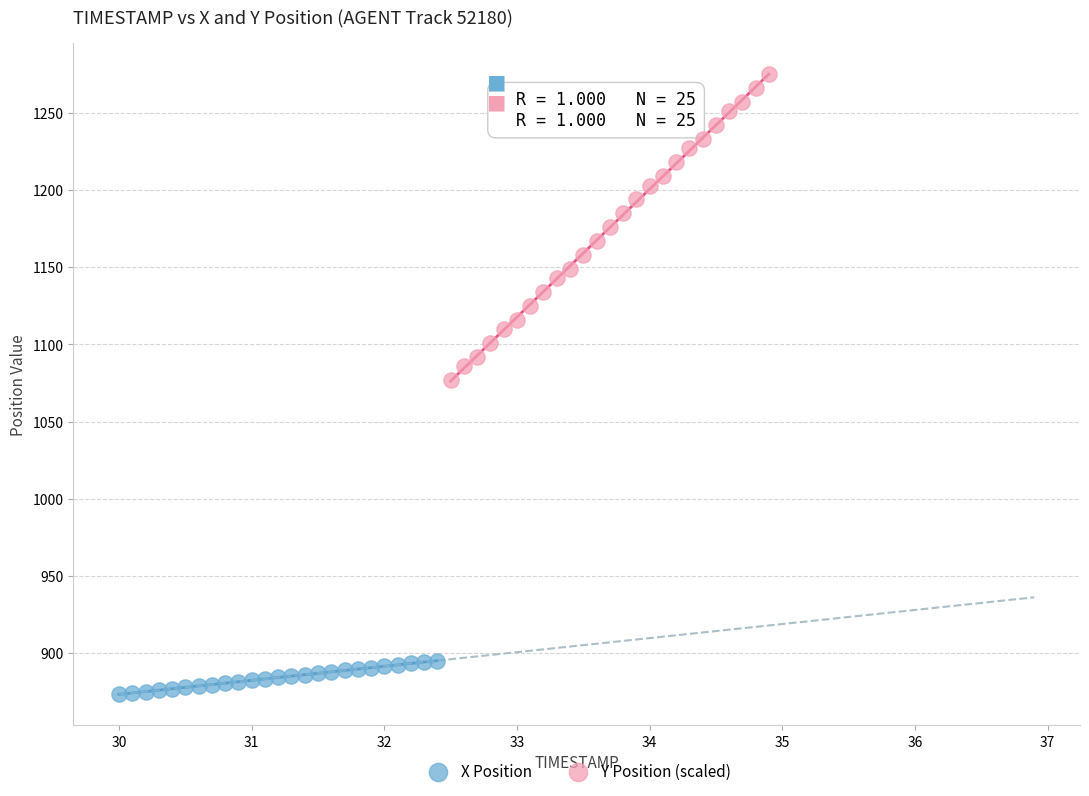

Which series reaches the minimum Y coordinate?

X Position